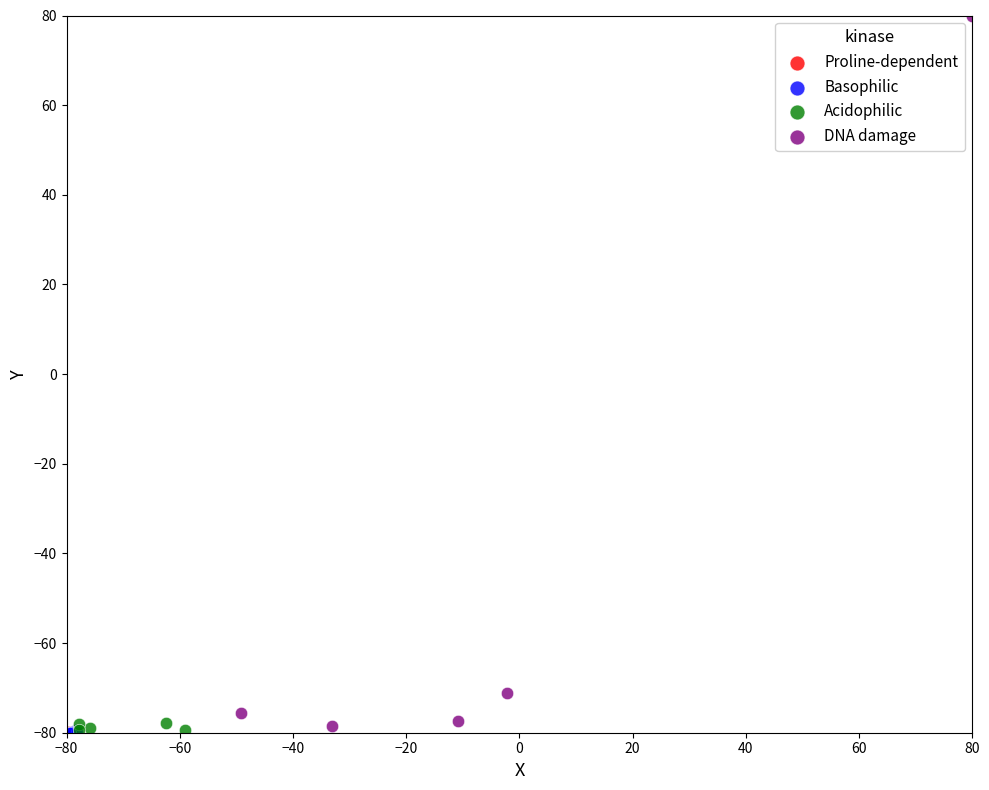

Which series has the widest spread of Y values?

DNA damage